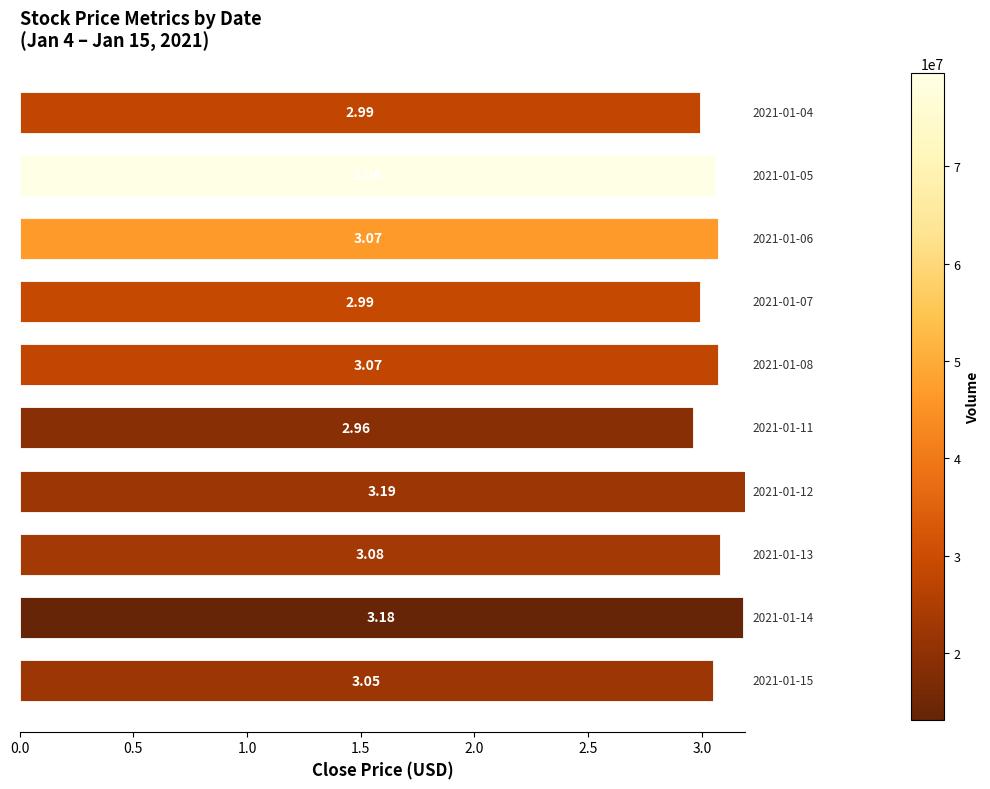

What is the difference between the second highest and minimum values?

0.2